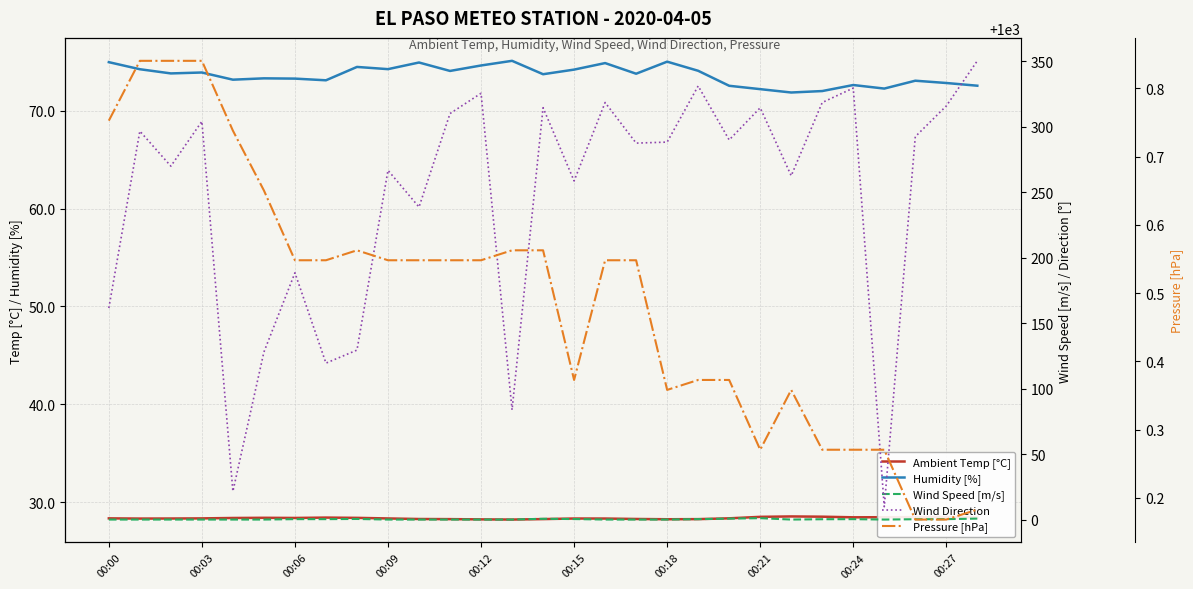

In Pressure [hPa], how many points are lower than both neighbors (excluding endpoints)?

3